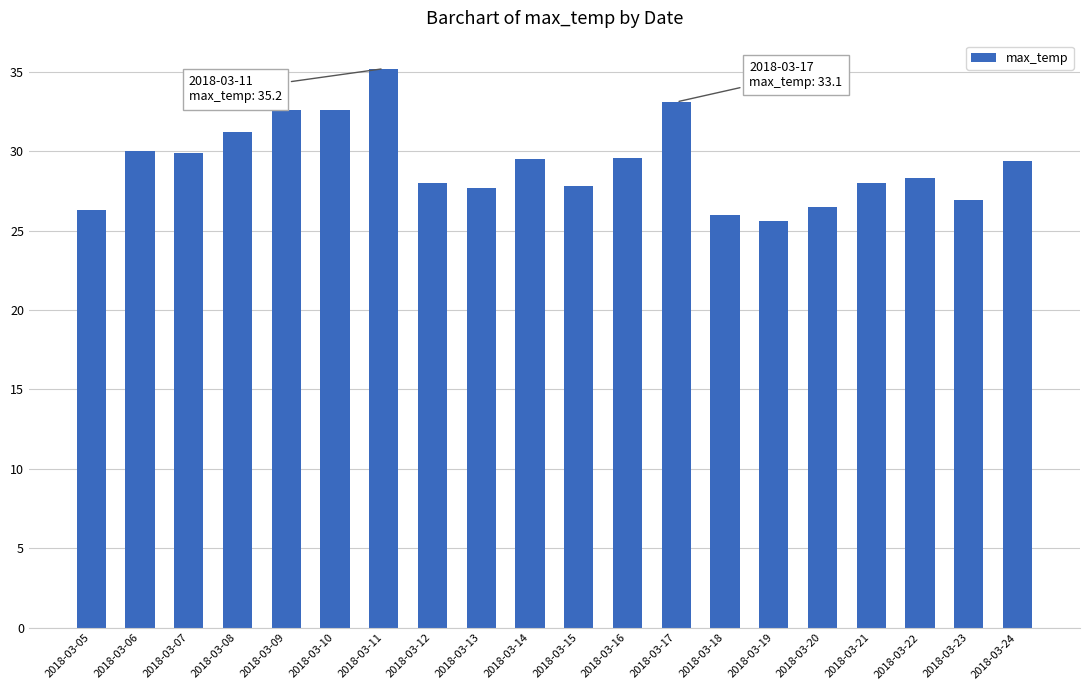

How many data points are less than 29?

10